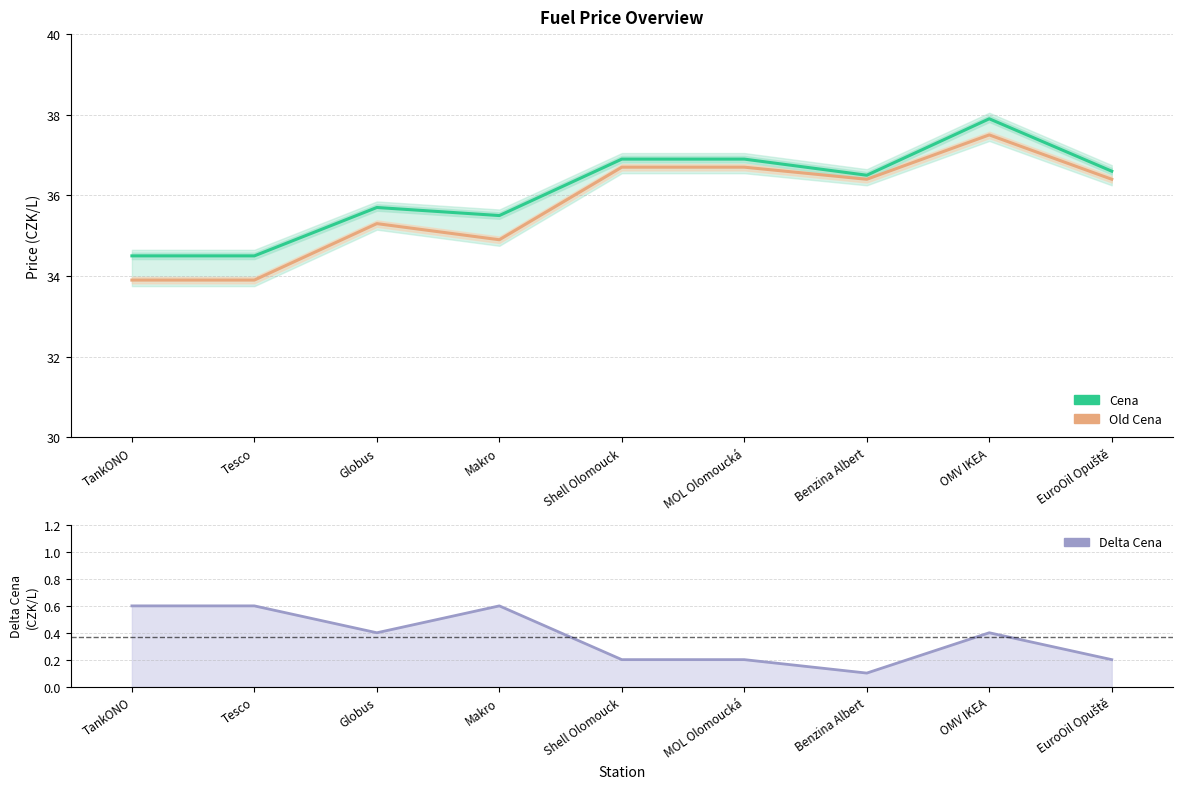

The Old Cena series shows 20.2 at Shell Olomouck. True or false?

False